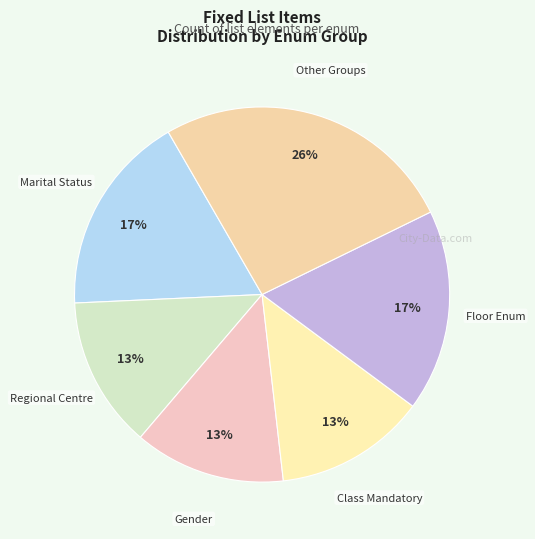

Count the number of slices in the pie.

6